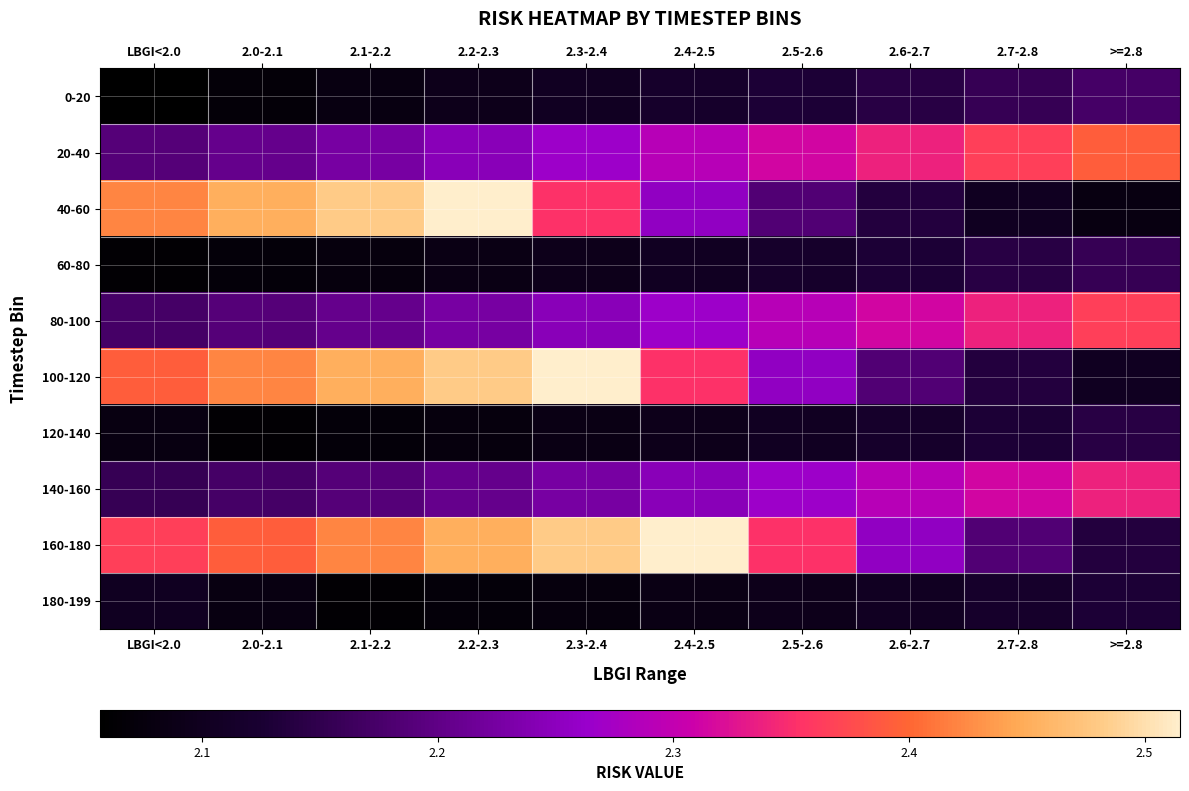

How many categories are shown in the chart?

10